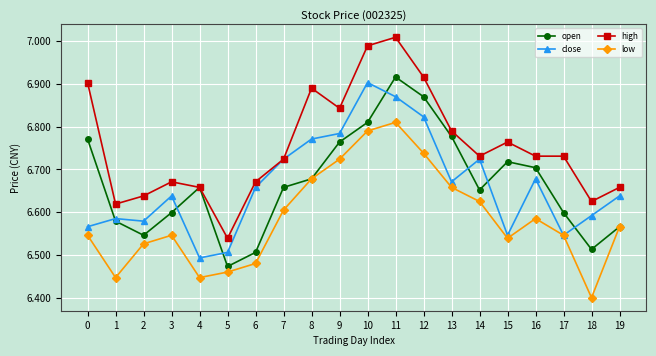

Is it true that close equals 2.5 at 19?

False